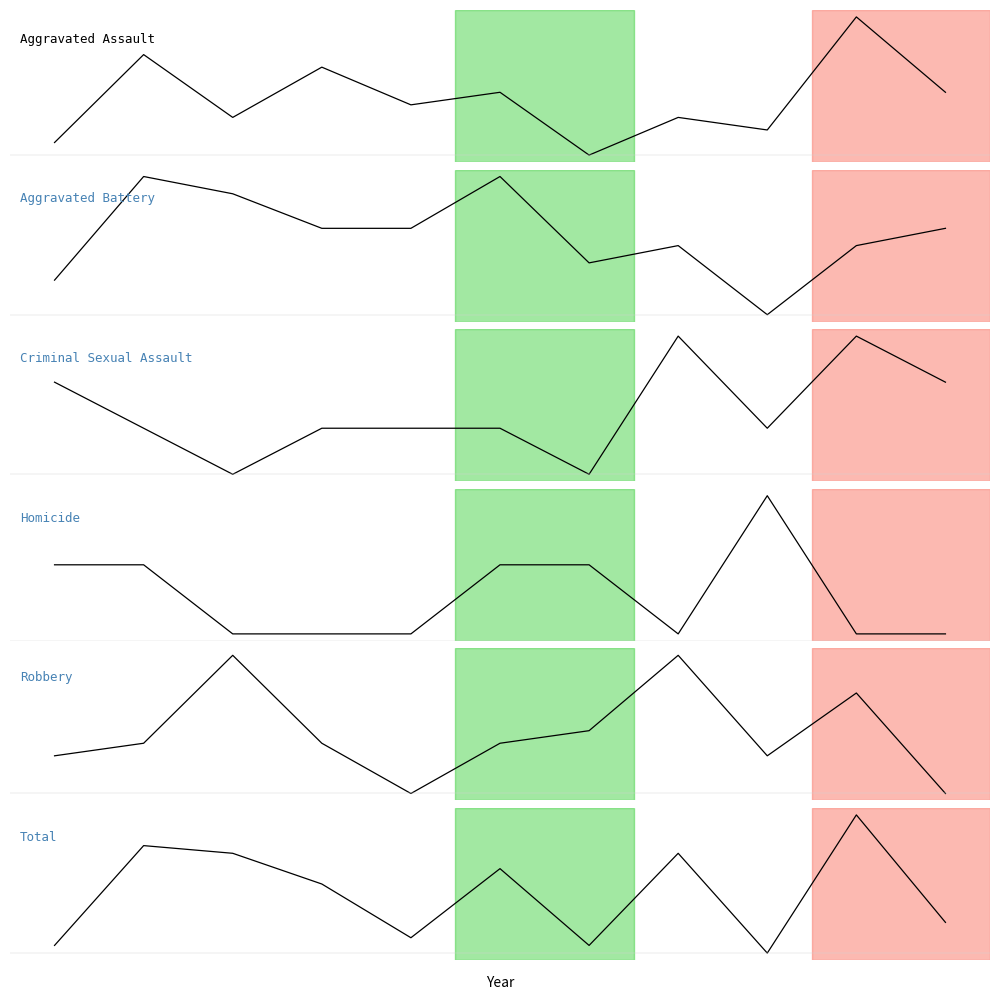

How many categories are shown in the chart?

11